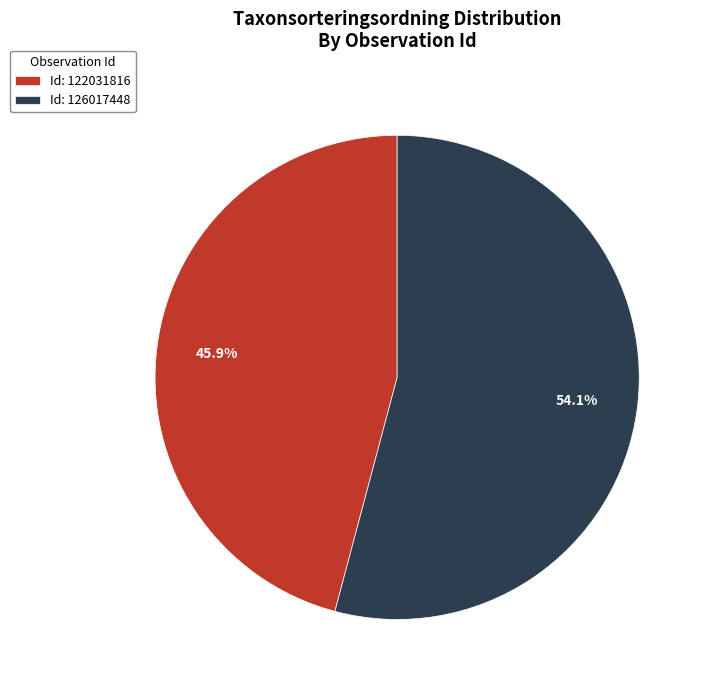

What is the total percentage of Id: 126017448 and Id: 122031816?

100.0%